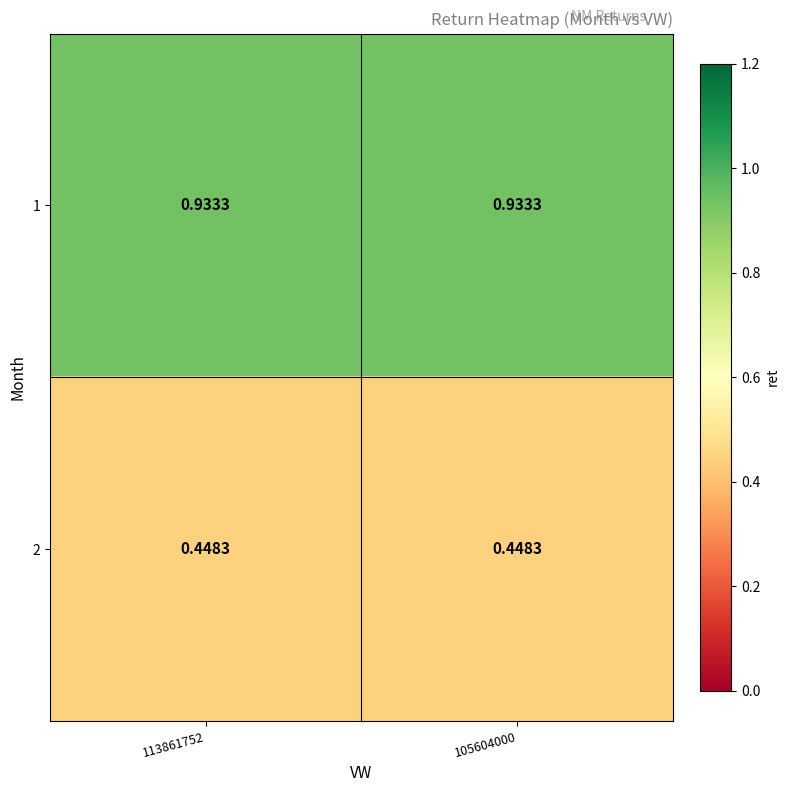

Is the value of 2 at 105604000 greater than the value of 1 at 105604000?

No